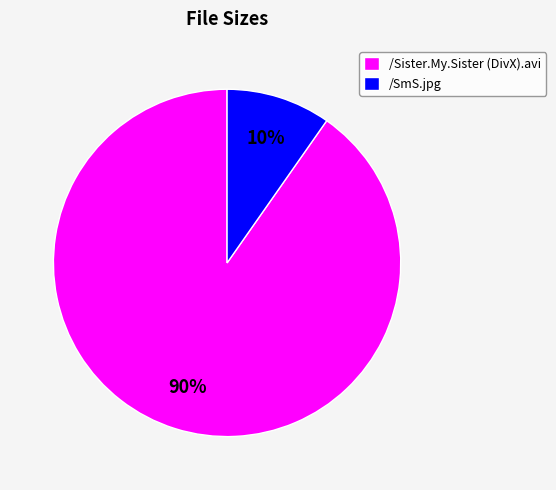

Do /SmS.jpg and /Sister.My.Sister (DivX).avi together represent more than half of the pie?

Yes